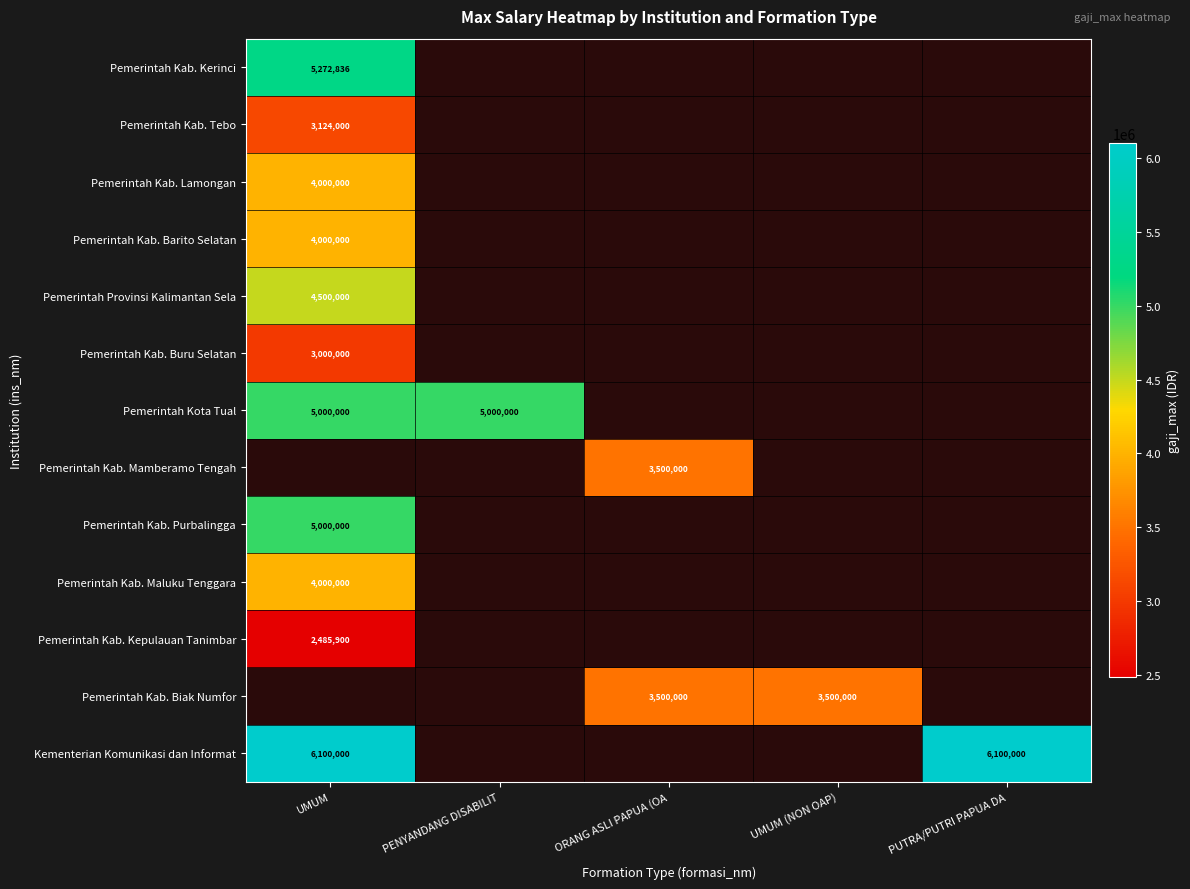

The value of Pemerintah Kab. Buru Selatan at UMUM is 1032004. True or false?

False